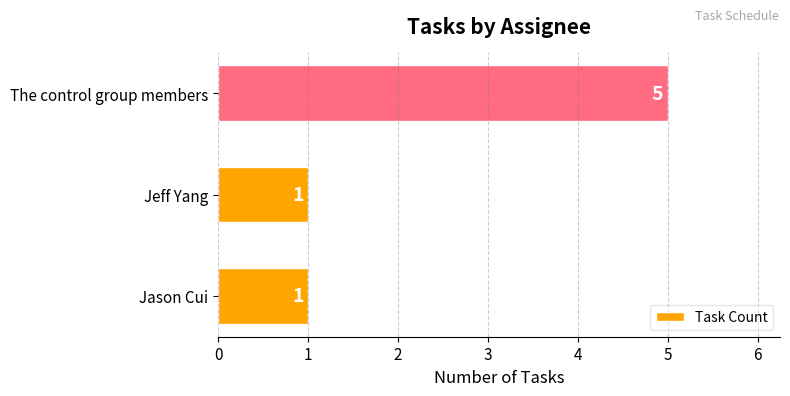

What is the average value?

2